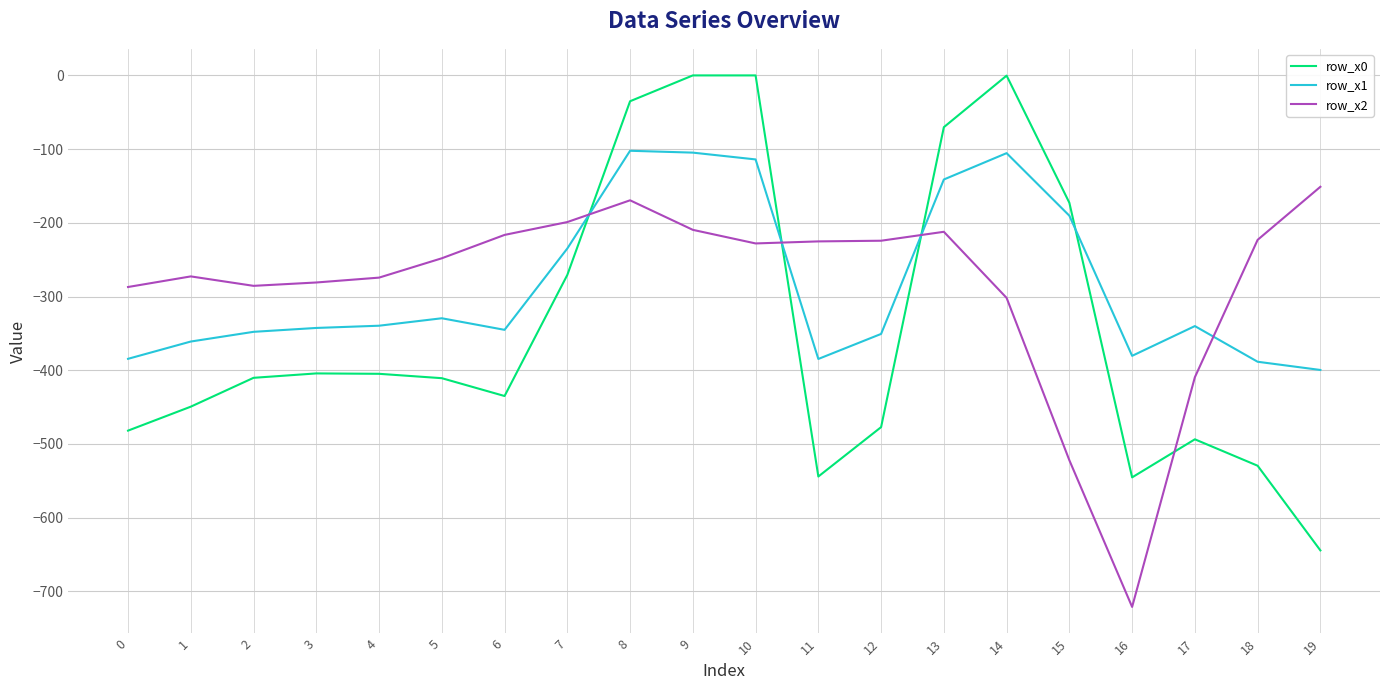

What is the sum of all row_x2 values?

-5662.1